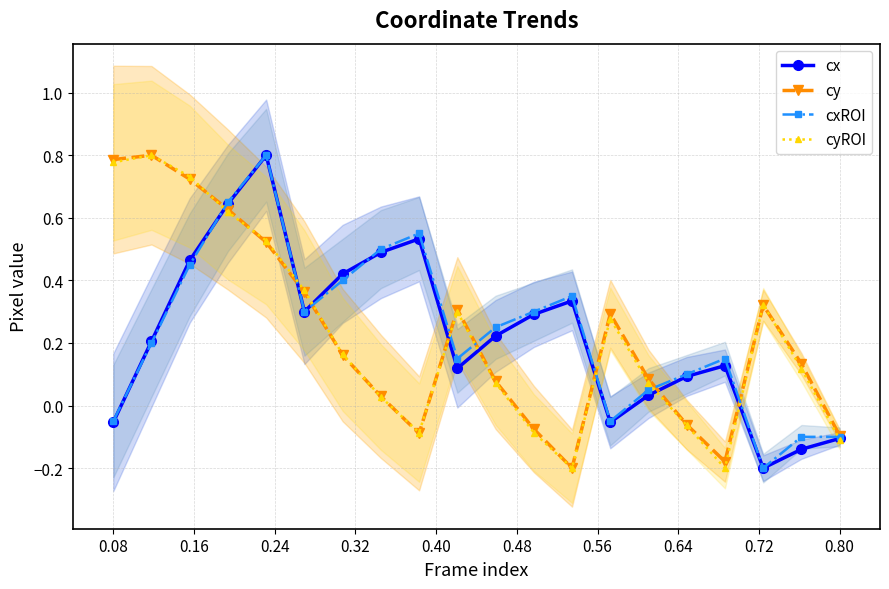

How many interior local valleys does the cx series have?

4